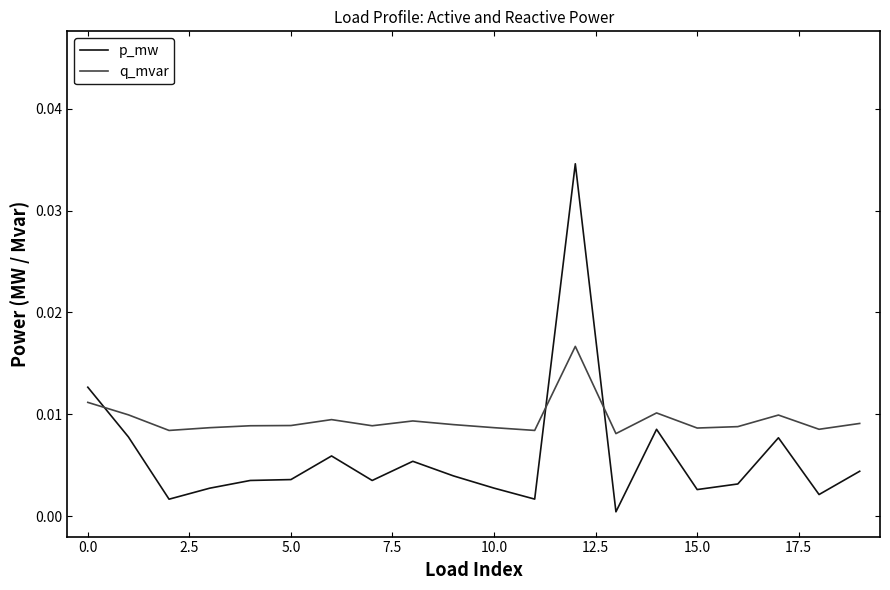

After their last crossing, which series has the higher values: q_mvar or p_mw?

q_mvar